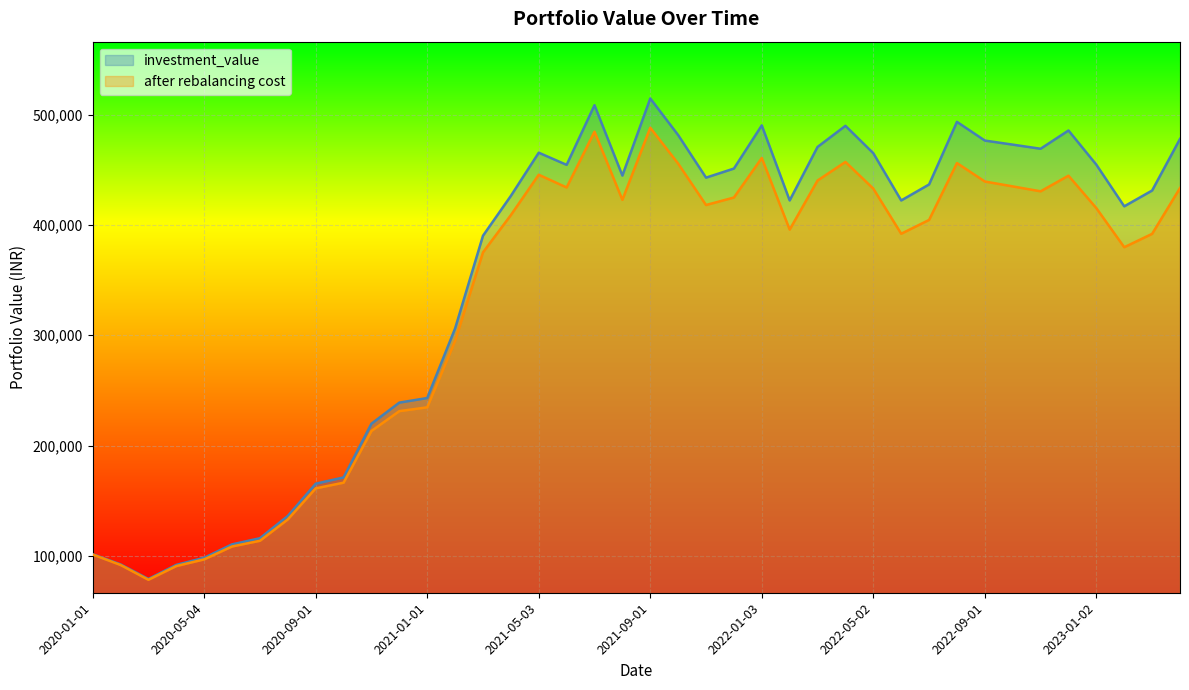

The investment_value series shows 92289.8 at 2020-02-03. True or false?

True